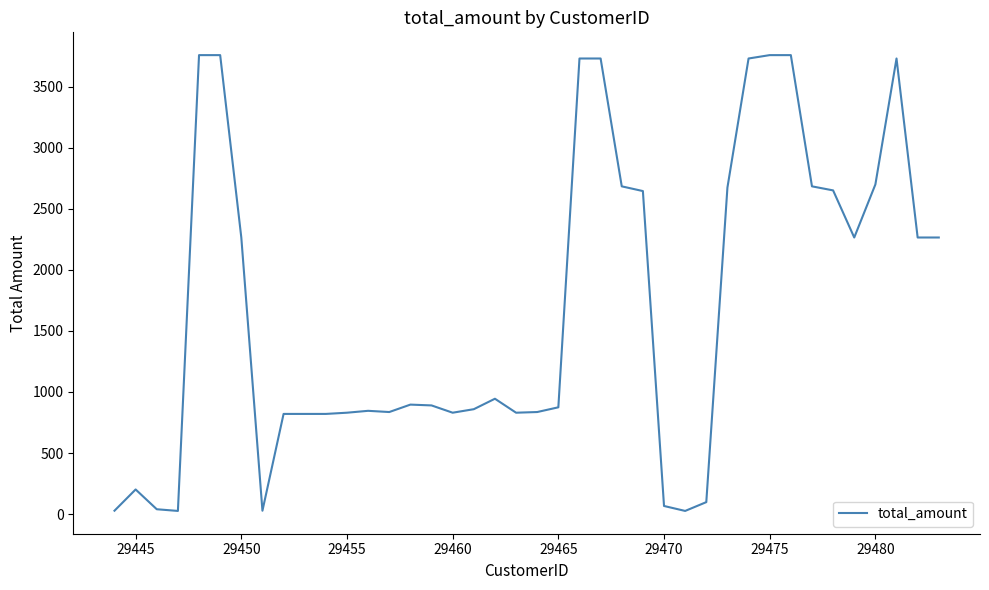

What is the smallest value displayed?

26.3